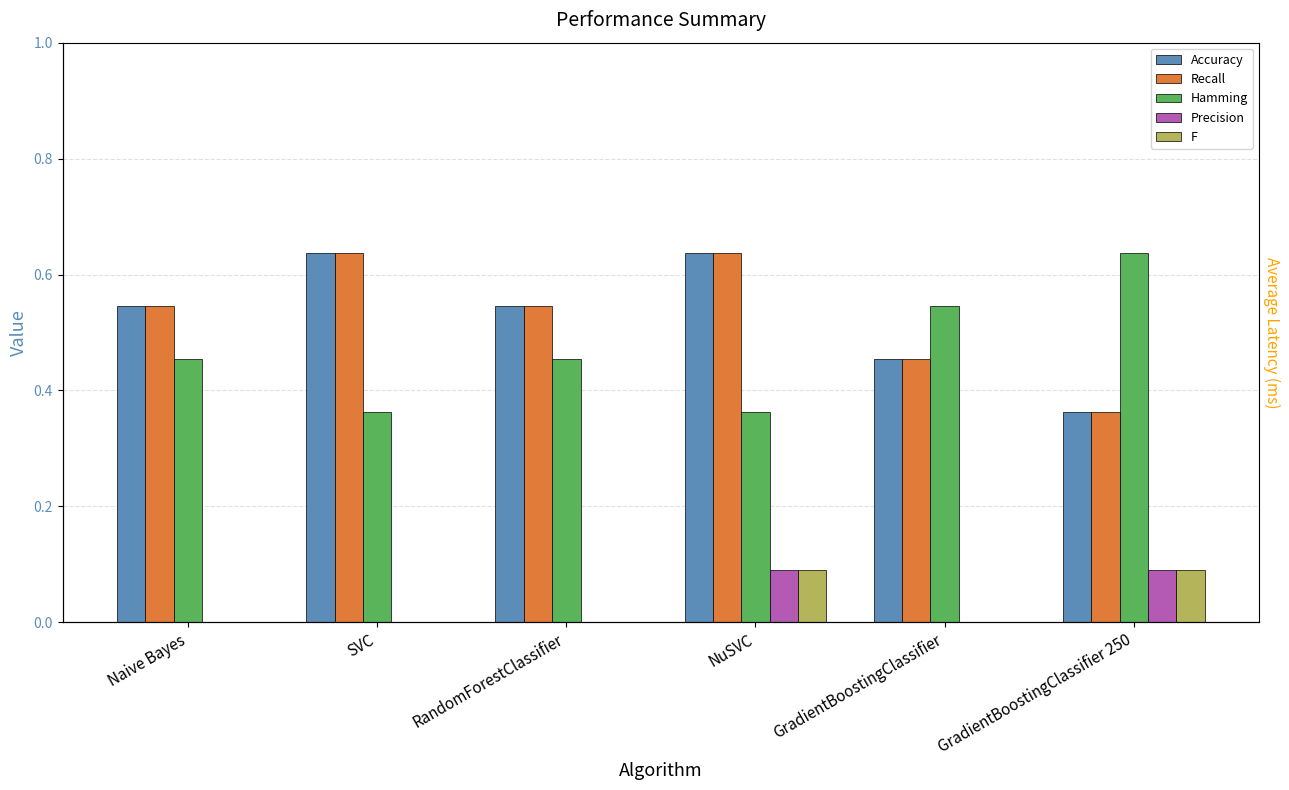

What are all the series names shown in the legend?

Accuracy, Recall, Hamming, Precision, F